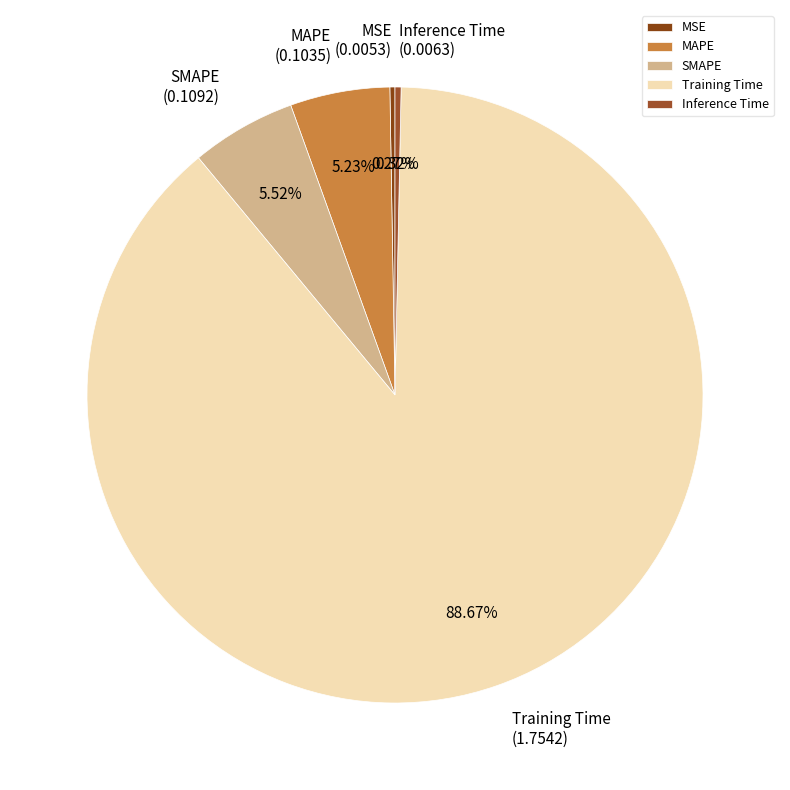

Which slice is the largest?

Training Time